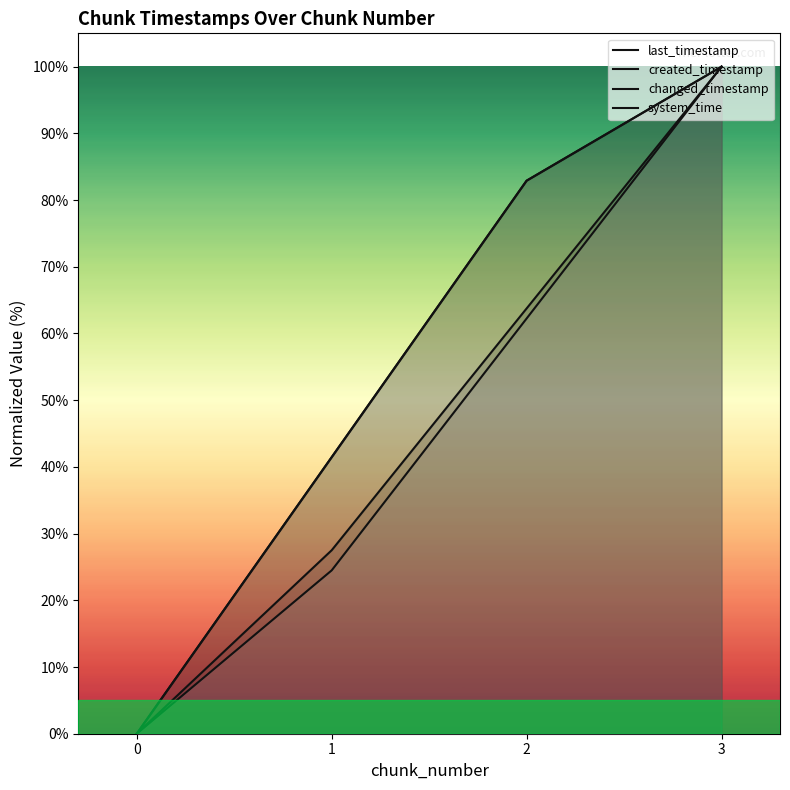

Reading right to left, extract all data points from this chart.

last_timestamp: 3=100.0	2=82.9	1=41.5	0=0.0
created_timestamp: 3=100.0	2=63.8	1=27.5	0=0.0
changed_timestamp: 3=100.0	2=82.9	1=41.5	0=0.0
system_time: 3=100.0	2=62.2	1=24.5	0=0.0